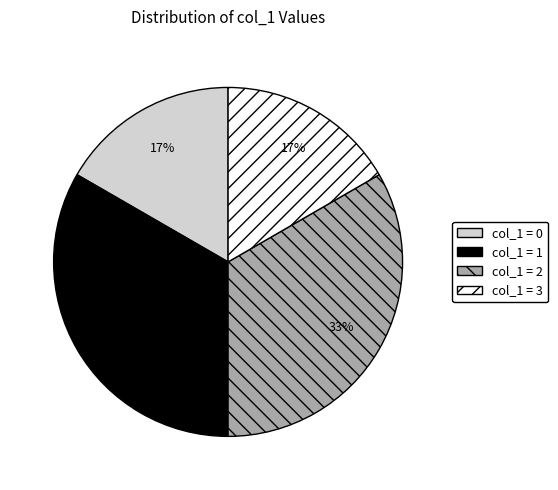

Is it true that col_1 = 0 is 9% of the pie?

False